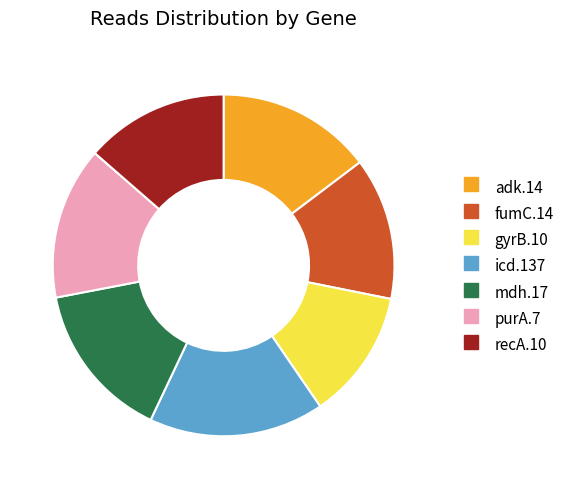

How many slices are in this pie chart?

7